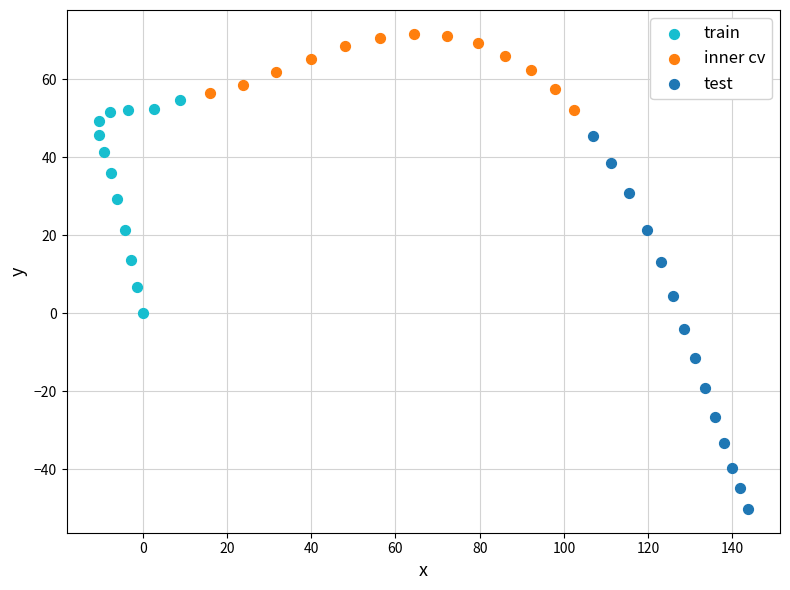

Which series has the widest spread of Y values?

test